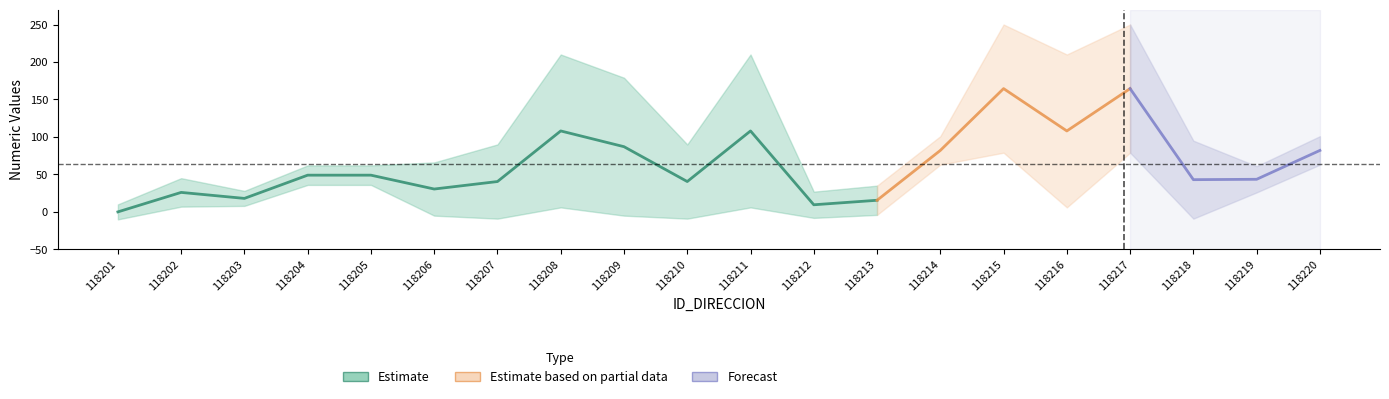

True or false: NUMERO_PLACA_DIRECCION has a value of 61 at 118202.

False